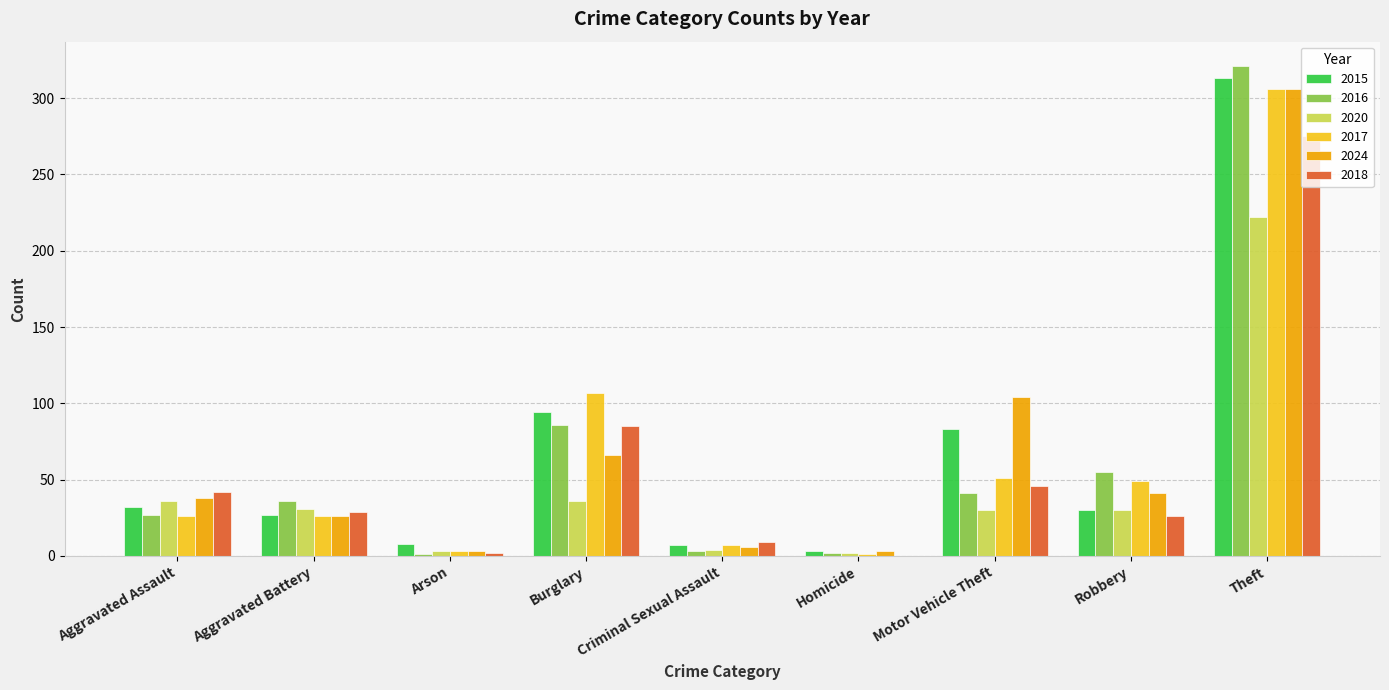

Which category has the highest value in the 2020 series?

Theft